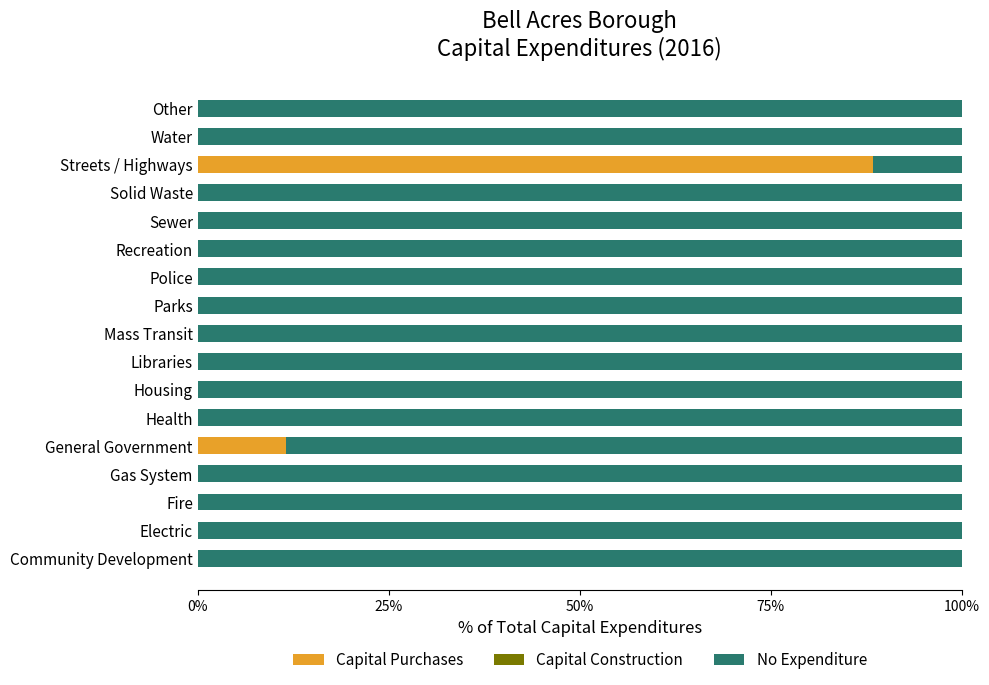

What is the total value across all series at General Government?

100.0